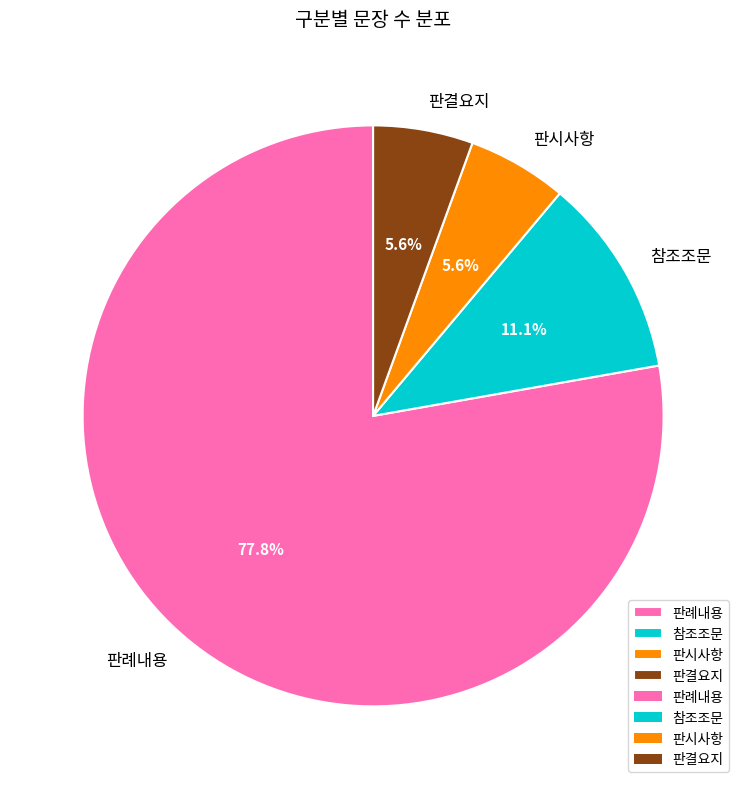

Is it true that 참조조문 is 11% of the pie?

True